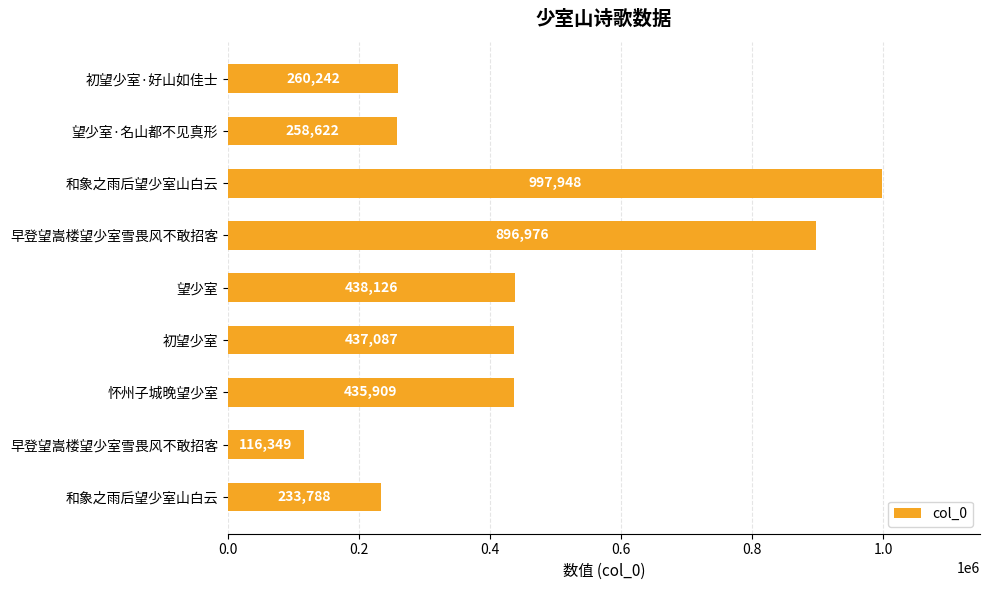

How many categories are shown in the chart?

9